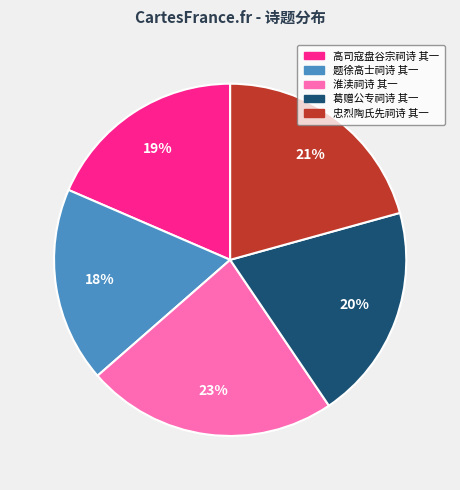

Combined, do 高司寇盘谷宗祠诗 其一 and 题徐高士祠诗 其一 account for over 50%?

No